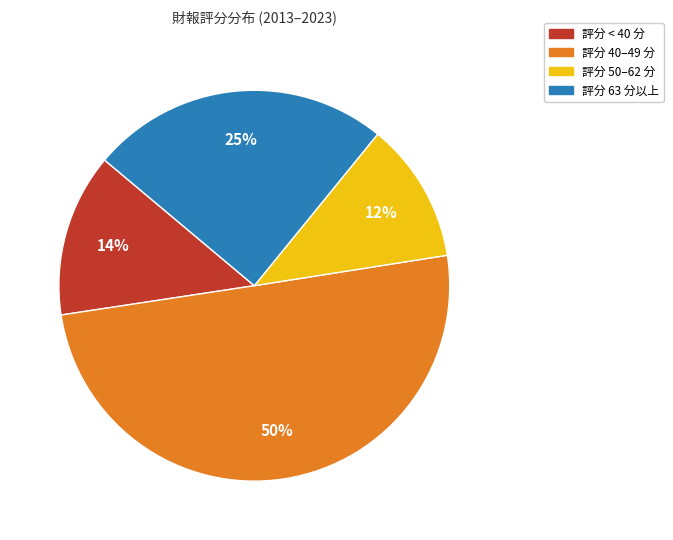

What percentage is the 評分 63 分以上 slice, to the nearest percent?

25%